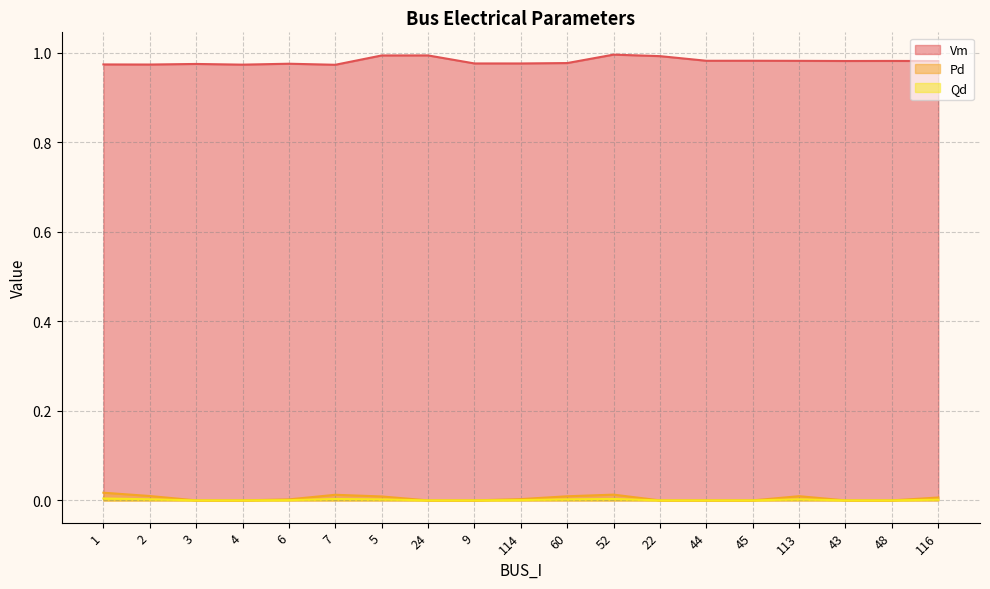

What are all the series names shown in the legend?

Vm, Pd, Qd